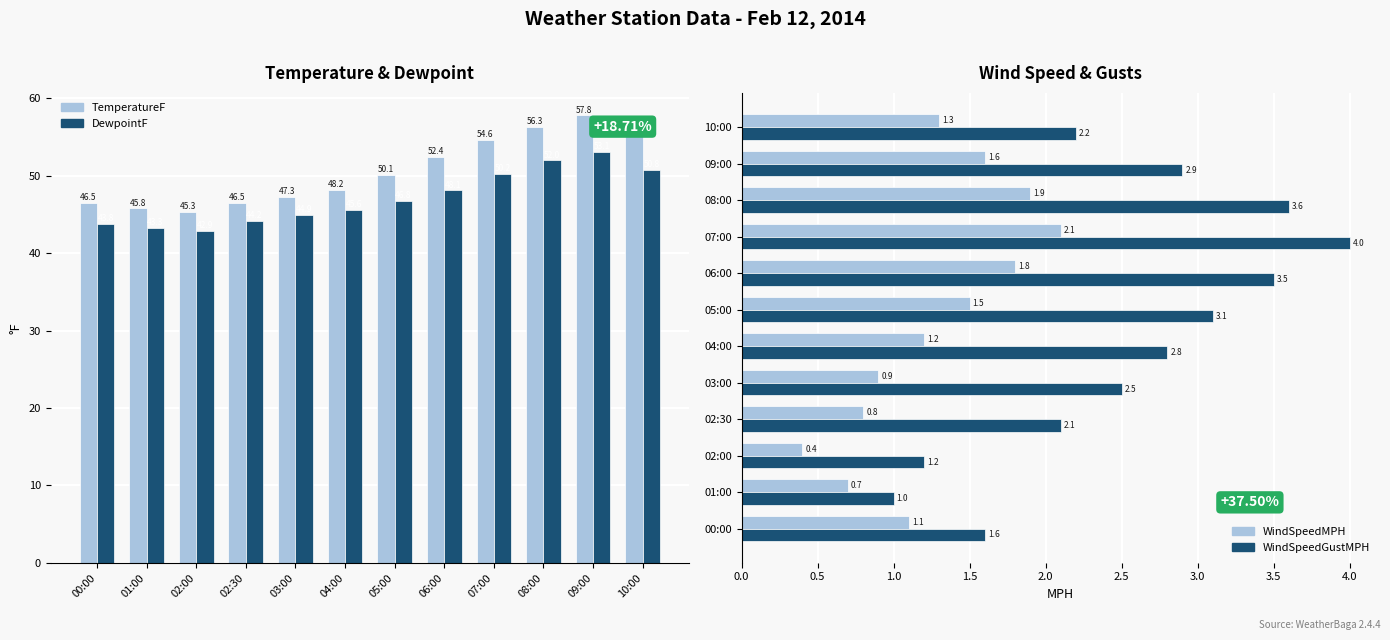

What is the sum of all WindSpeedMPH values?

15.3